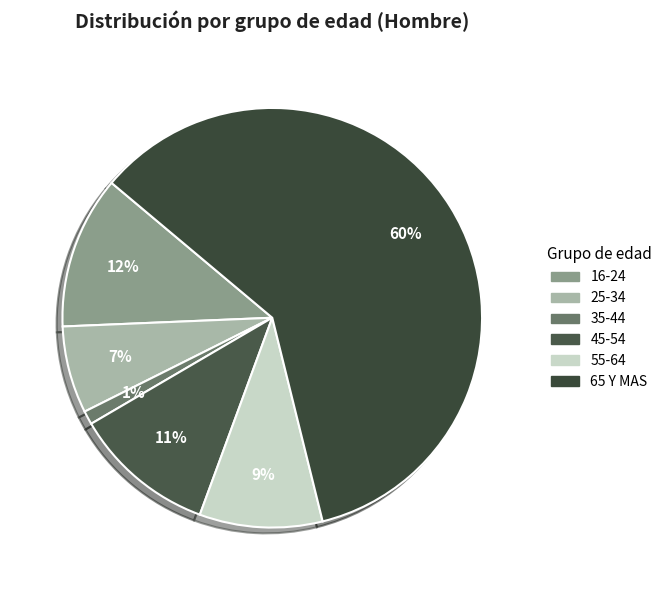

Does any single category account for the majority?

Yes